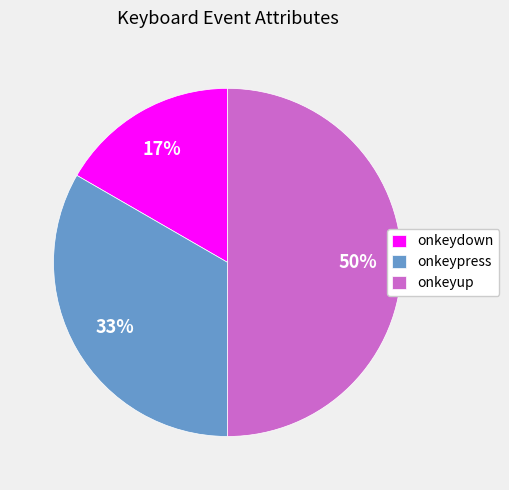

Which slice is the largest?

onkeyup